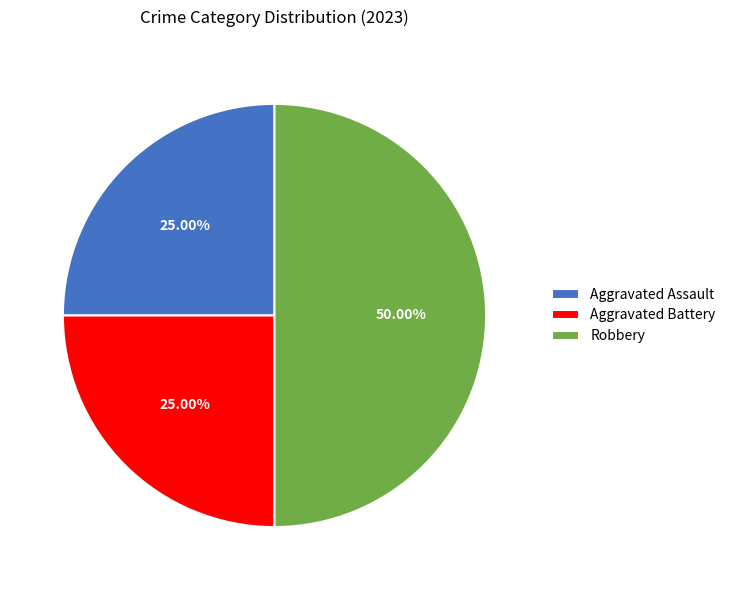

Approximately how many times larger is the value at Aggravated Battery compared to Aggravated Assault?

1.0